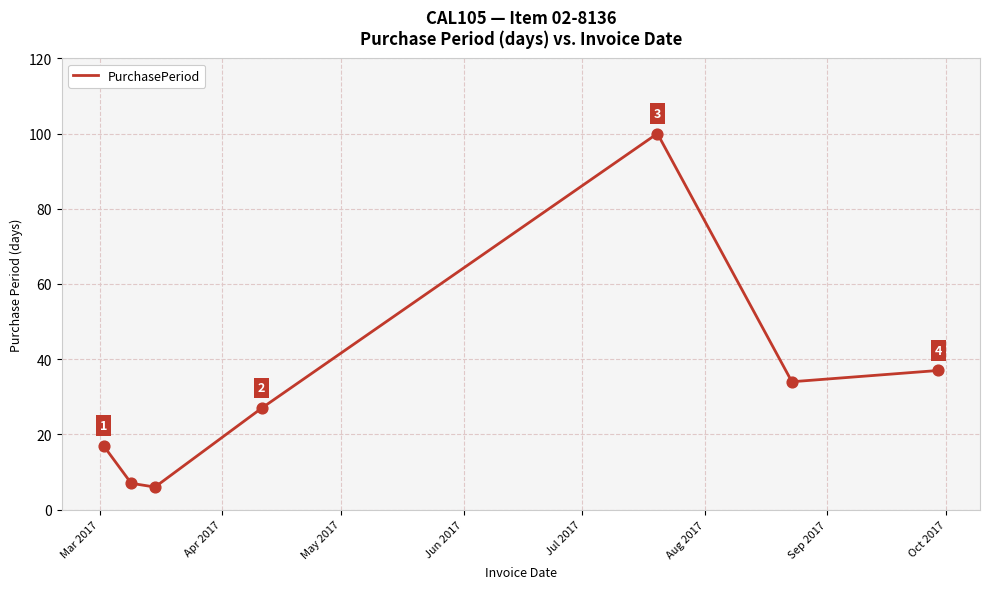

How many interior local peaks (higher than both neighbors) does the data have?

1